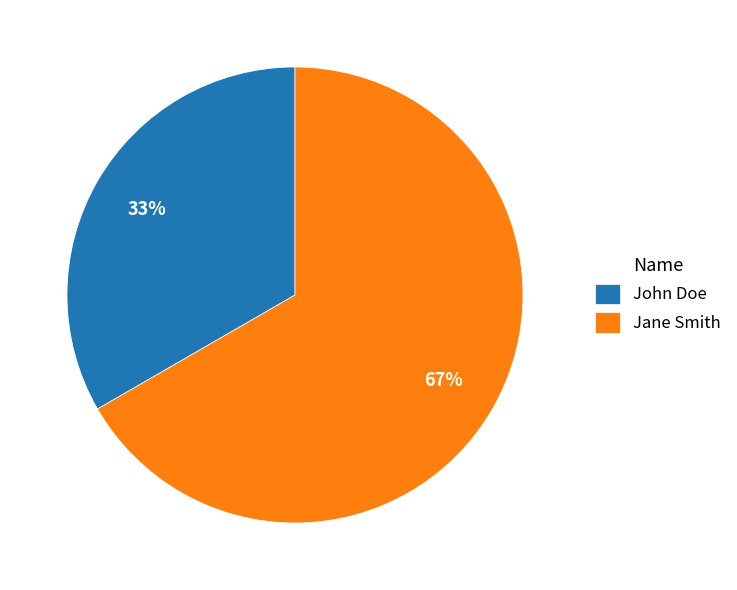

To the nearest percent, what percentage of the pie is John Doe?

33%